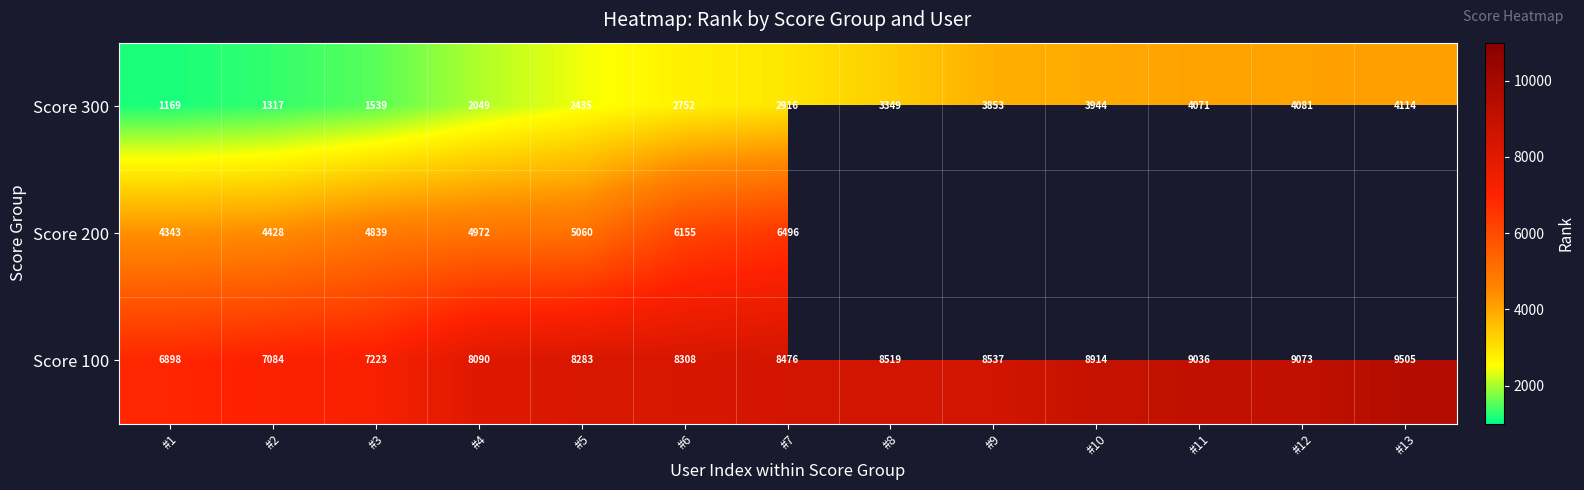

What is the average value of the Score 100 series?

8304